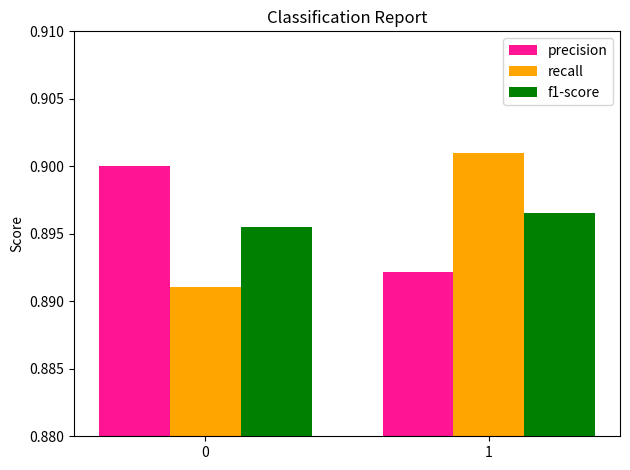

List the labels in order of f1-score value, smallest first.

0, 1